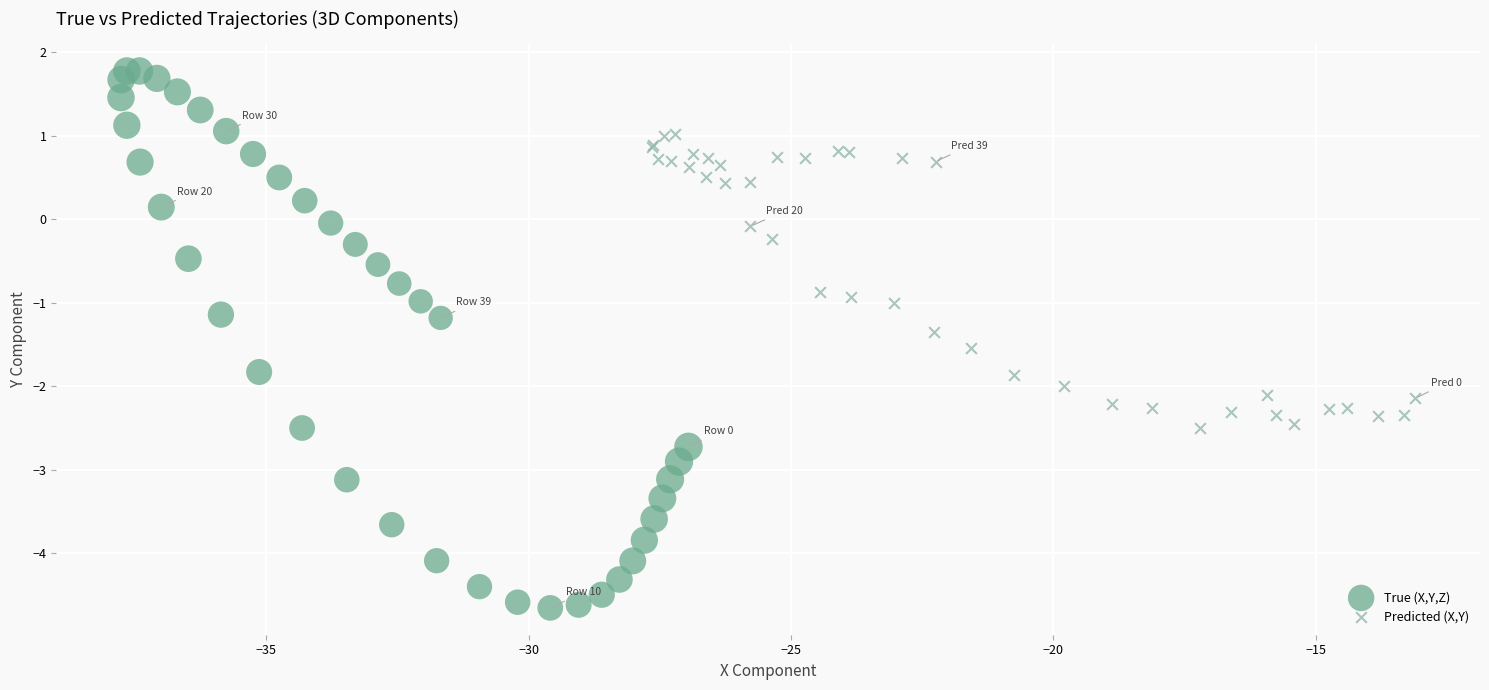

Which series contains the lowest Y value?

True (X,Y,Z)